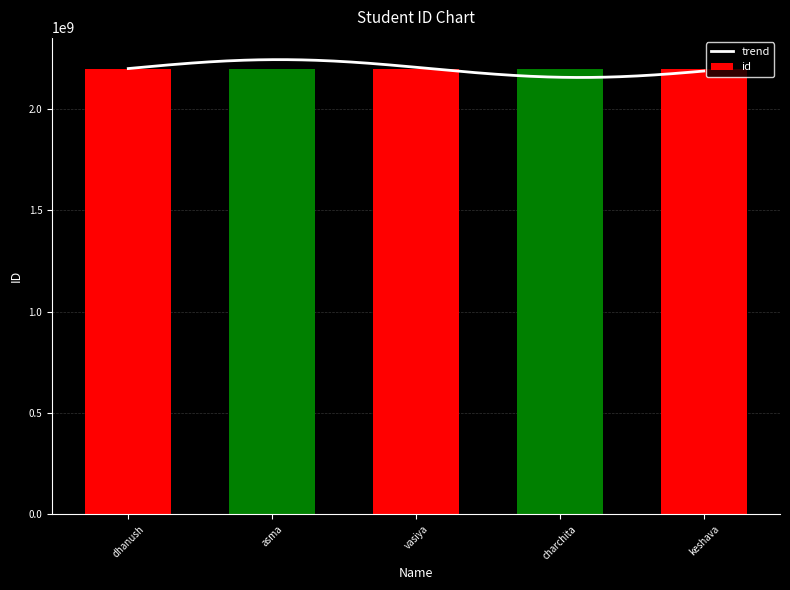

Is it true that the value at keshava is 2200090040?

True